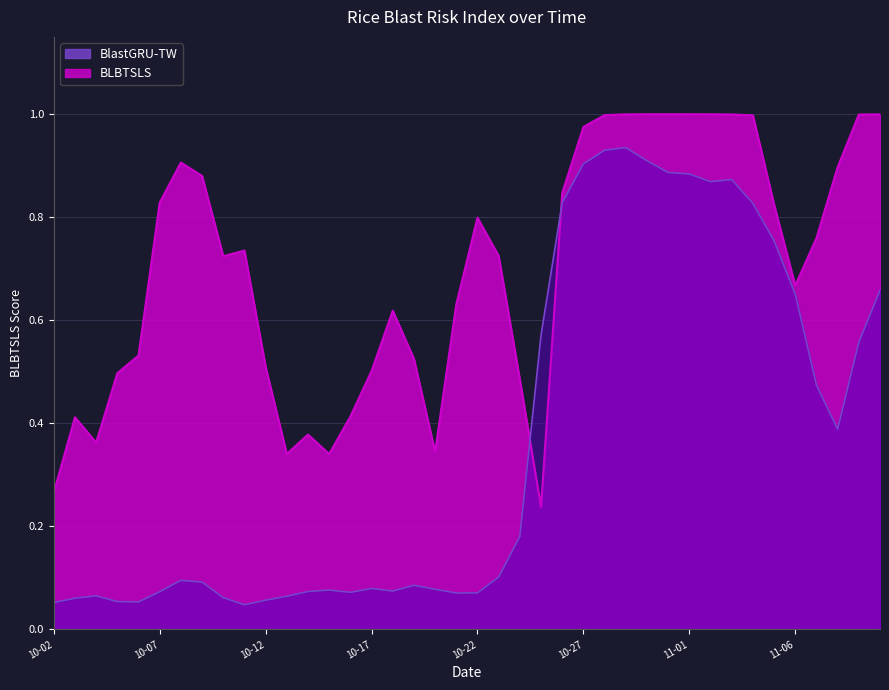

True or false: BlastGRU-TW and BLBTSLS intersect in this chart.

True